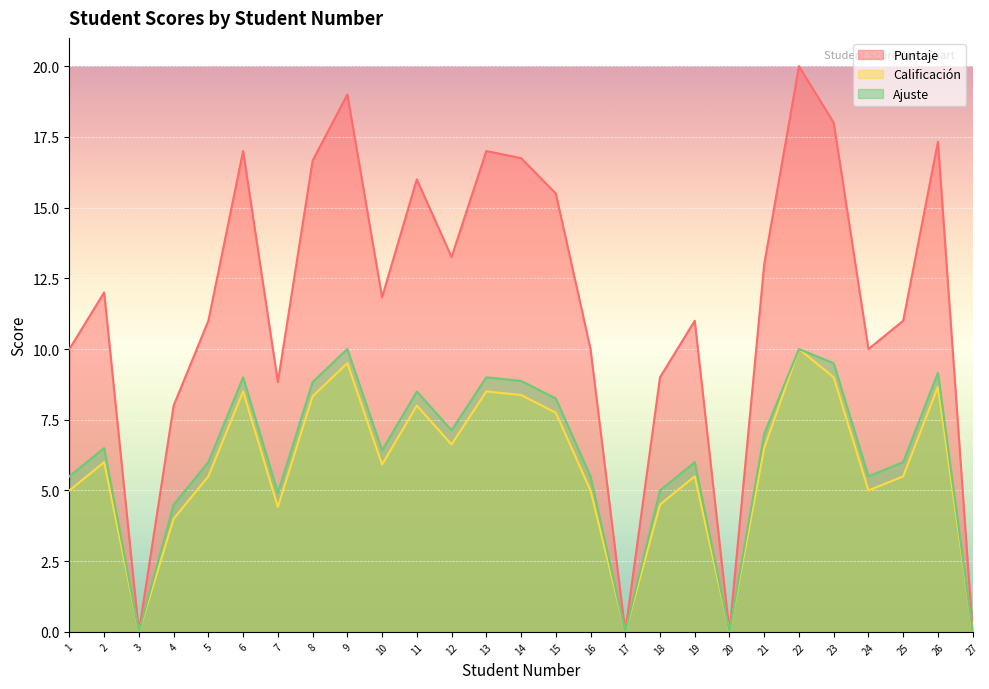

What value does the Ajuste series have at 11?

8.5